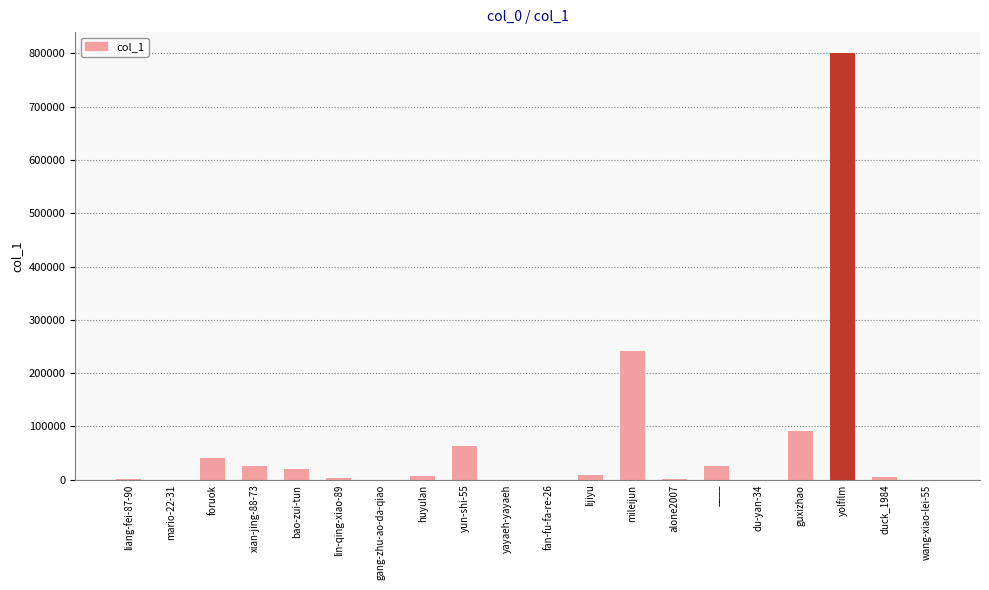

Which label corresponds to the largest value in the chart?

yolfilm